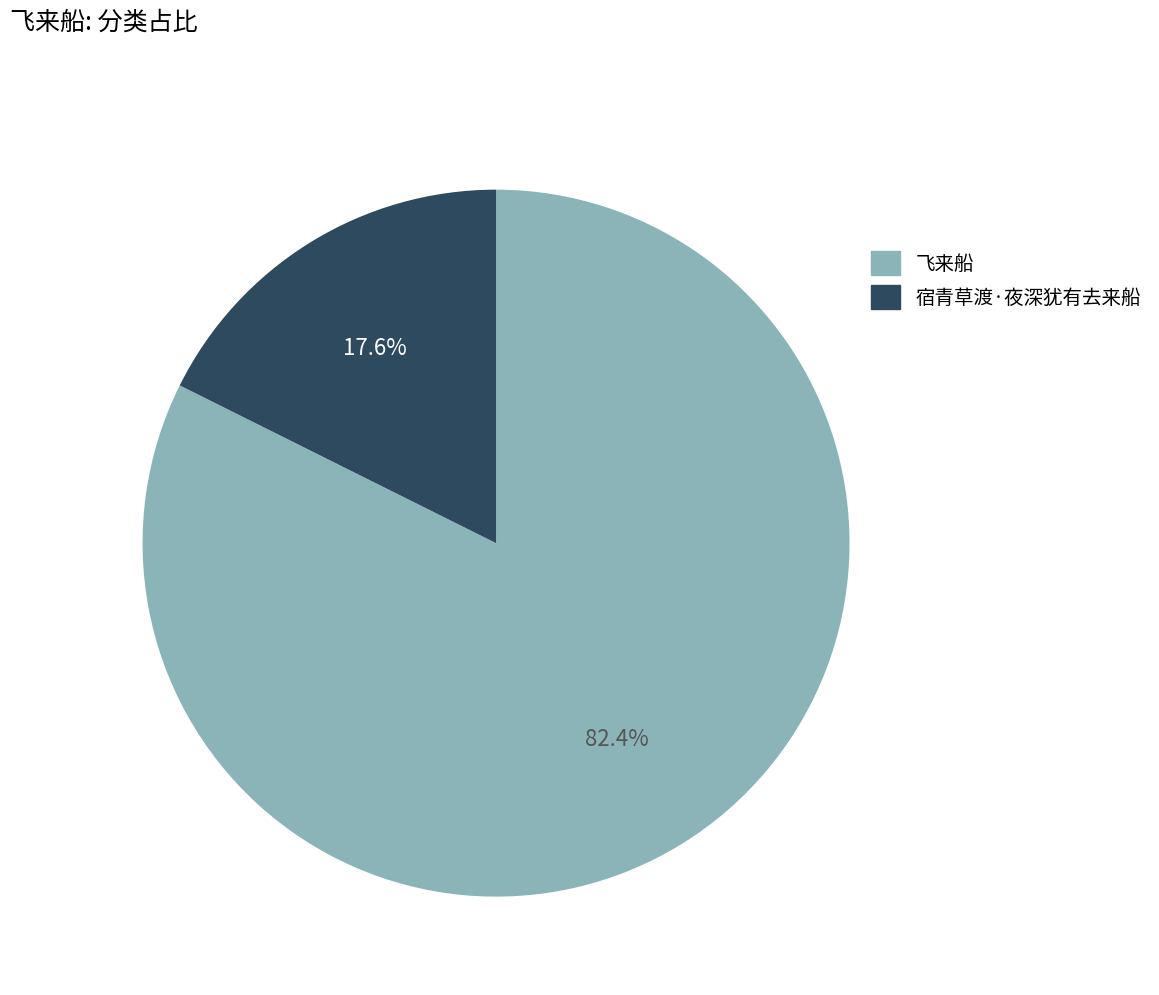

Count the number of slices in the pie.

2